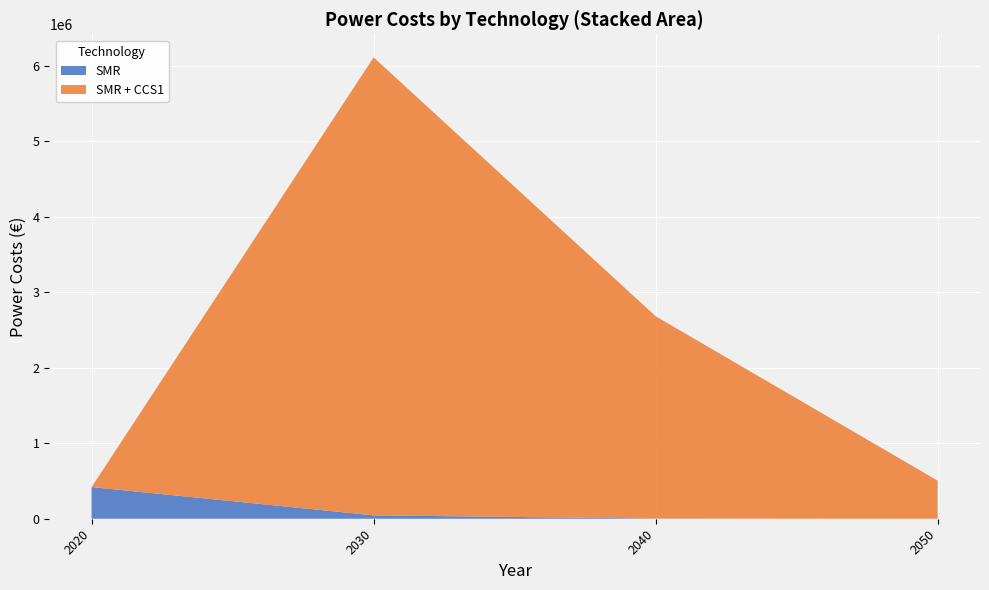

What is the total value across all series at 2020?

419224.6